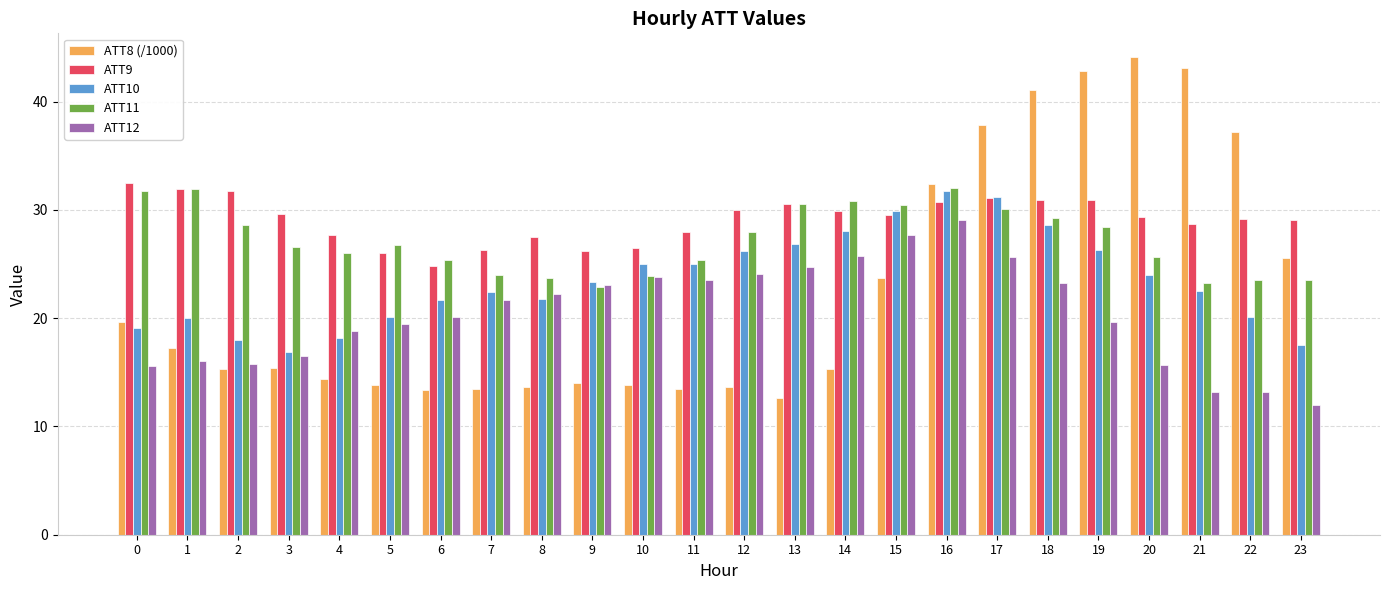

Is the value of ATT8 (/1000) at 2 greater than the value of ATT11 at 10?

No